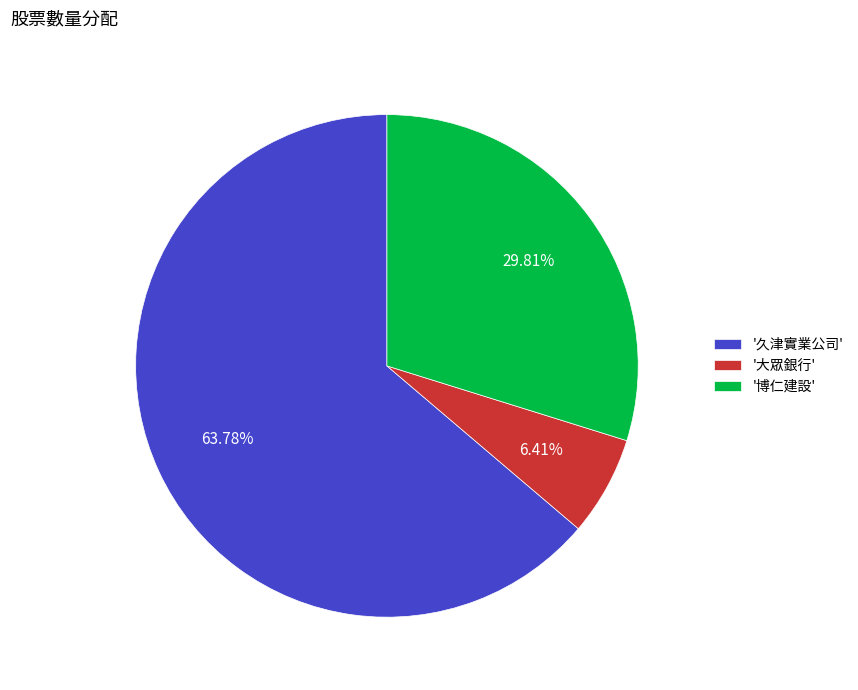

Is there a majority slice in this chart?

Yes